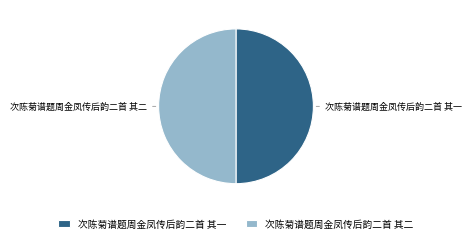

Is it true that 次陈菊谱题周金凤传后韵二首 其二 is 50% of the pie?

True